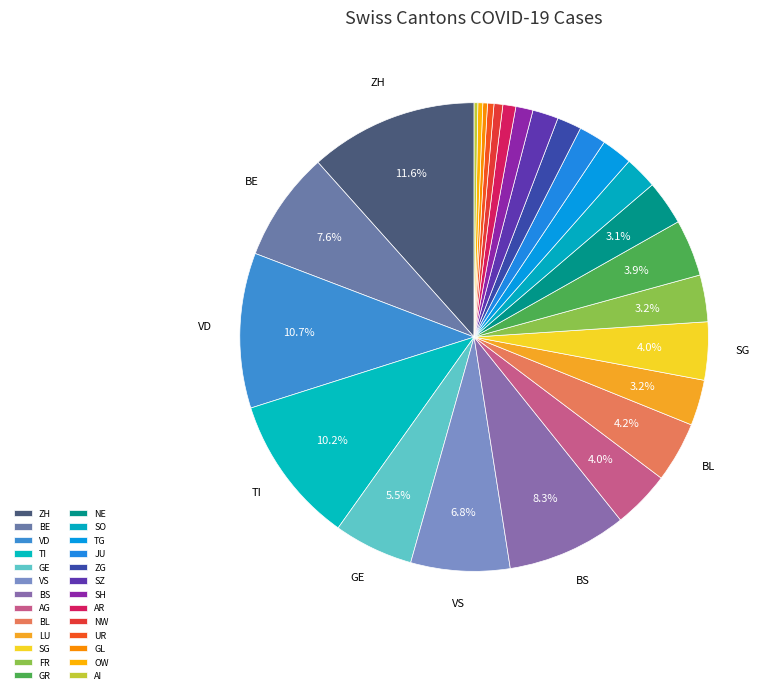

To the nearest percent, what portion does VD represent?

11%